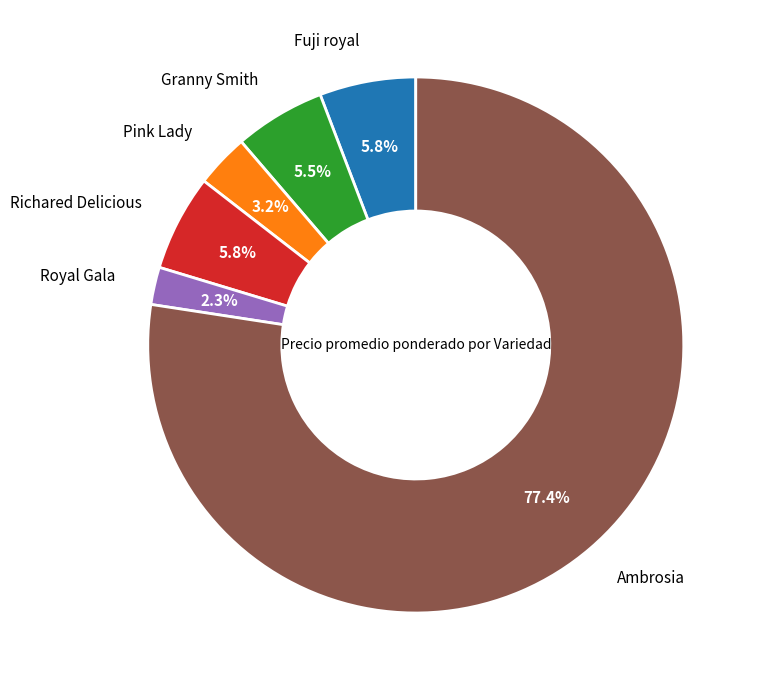

How many segments does this pie chart have?

6